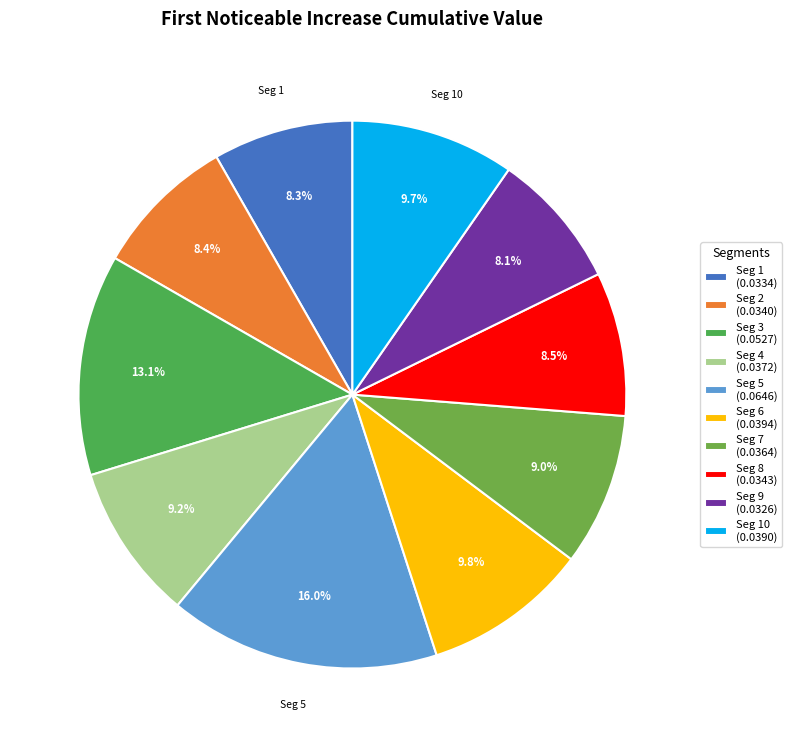

To the nearest percent, what is the difference between the largest and smallest slice percentages?

8%